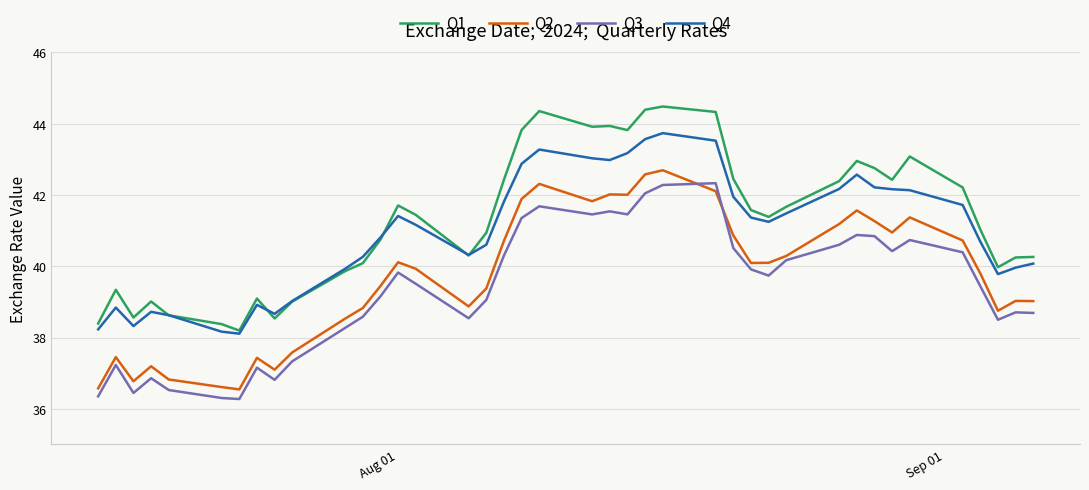

Rank the series by their average value, from highest to lowest.

Q1, Q4, Q2, Q3